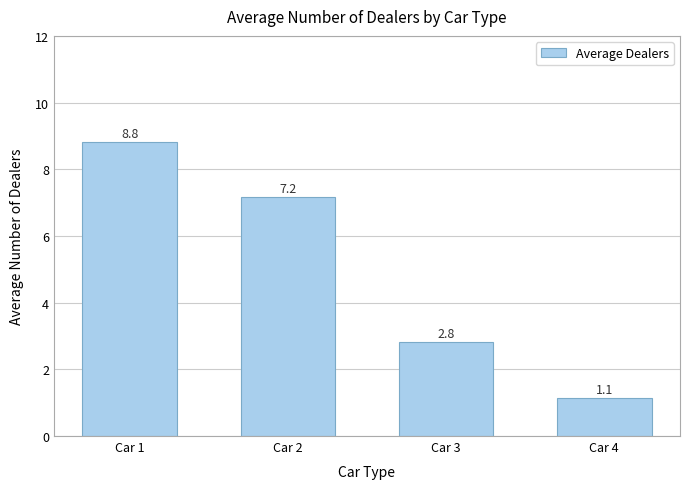

What is the minimum value shown in the chart?

1.1